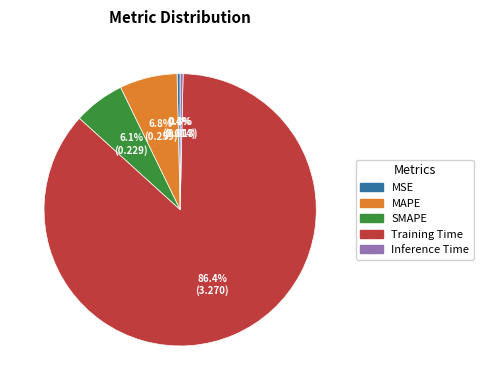

To the nearest percent, what percentage of the pie is Training Time?

86%